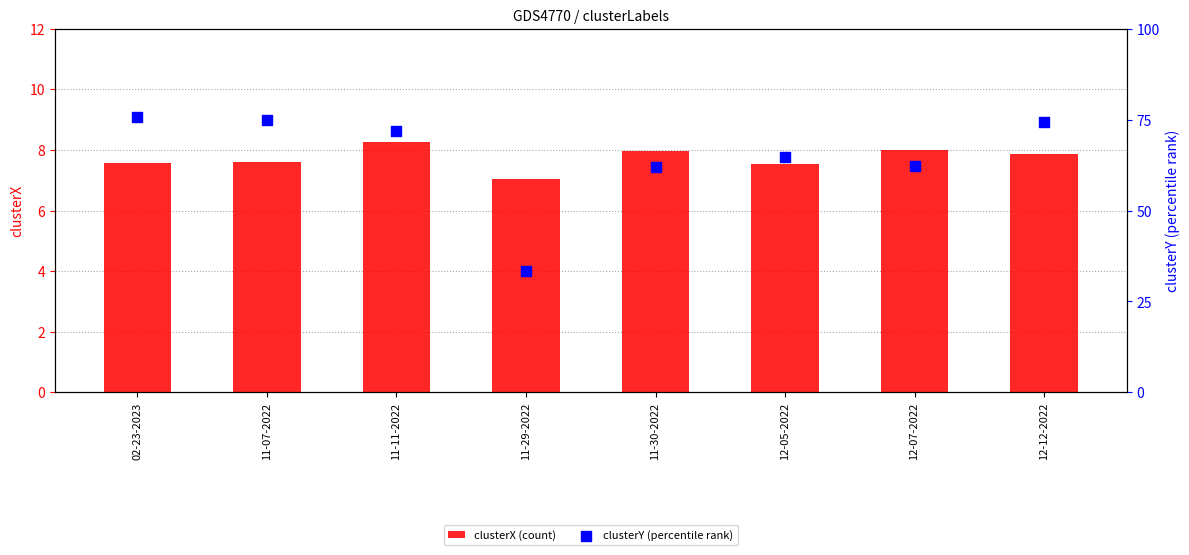

Is the value of clusterY (percentile rank) at 12-05-2022 greater than the value of clusterX (count) at 11-29-2022?

Yes